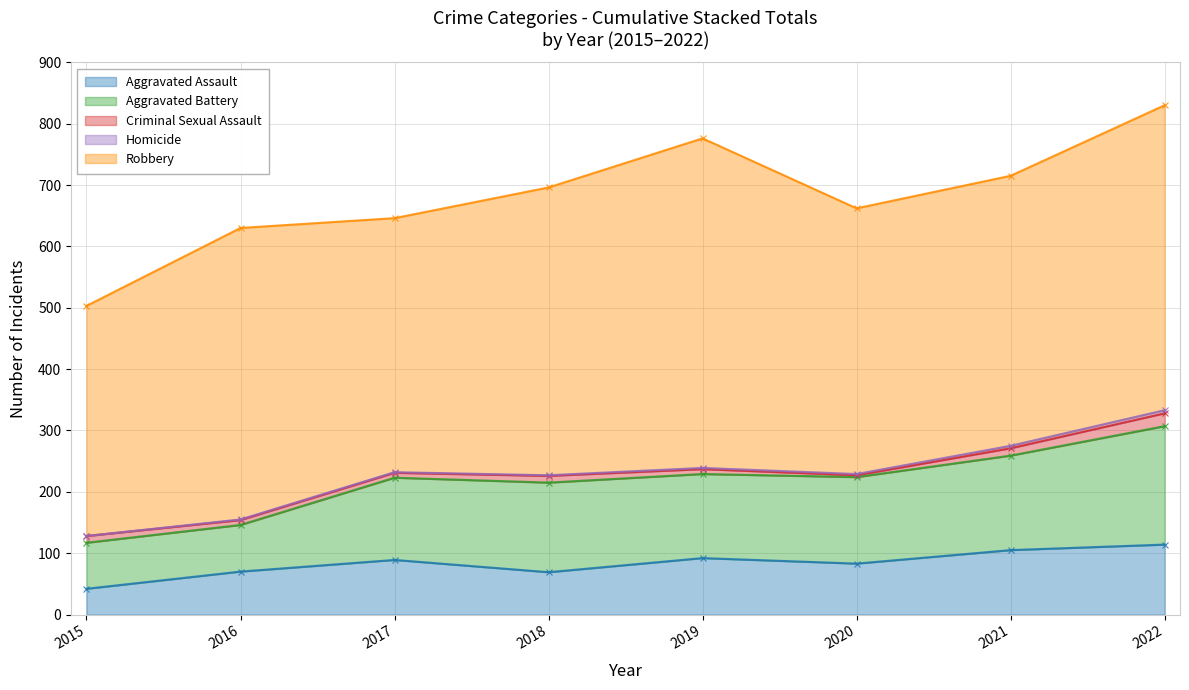

At which category is the sum across all series the highest?

2022